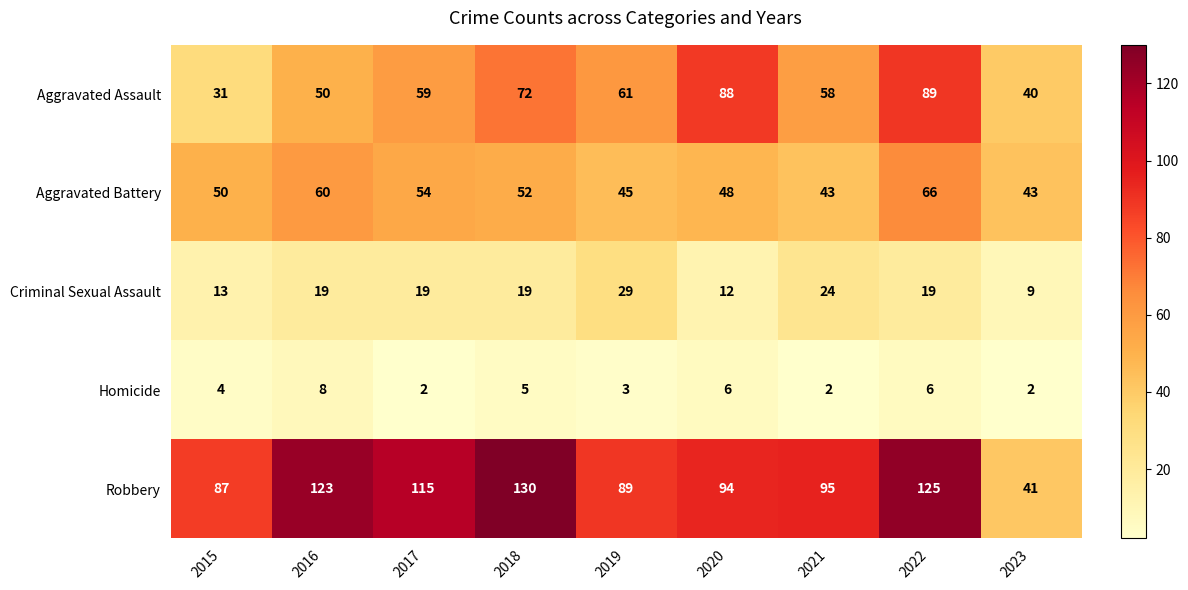

Rank the series by their maximum value, from highest to lowest.

Robbery, Aggravated Assault, Aggravated Battery, Criminal Sexual Assault, Homicide